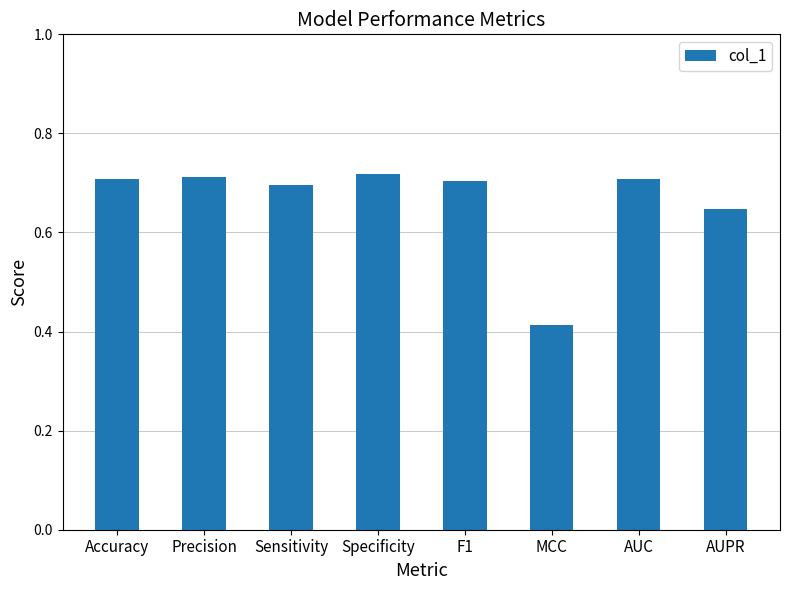

Which label corresponds to the smallest value in the chart?

MCC